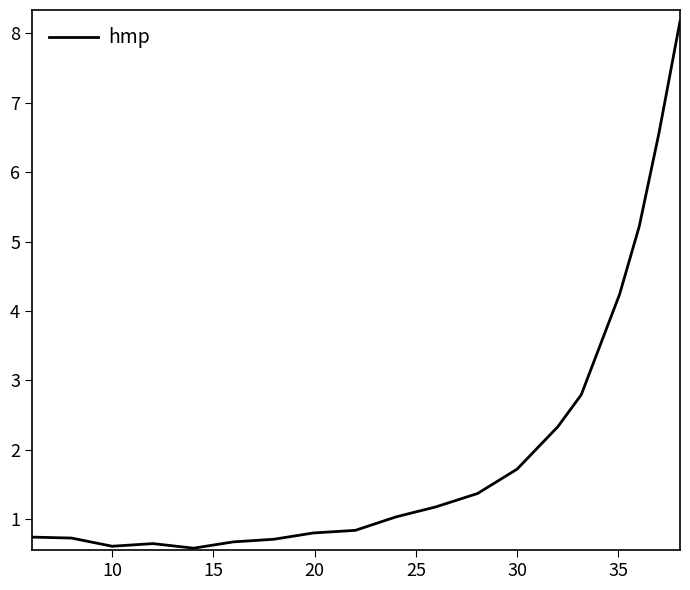

What is the difference between the maximum and minimum values?

7.6